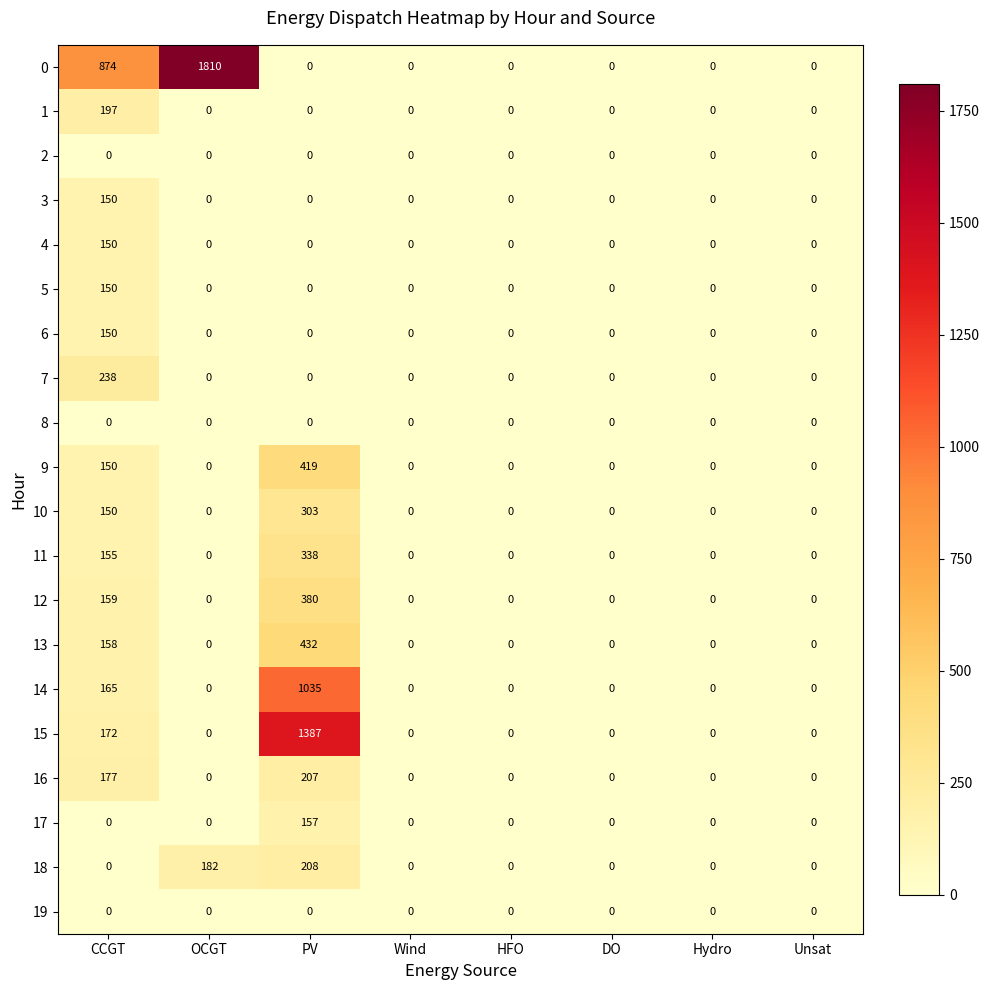

Count the number of categories in the chart.

8